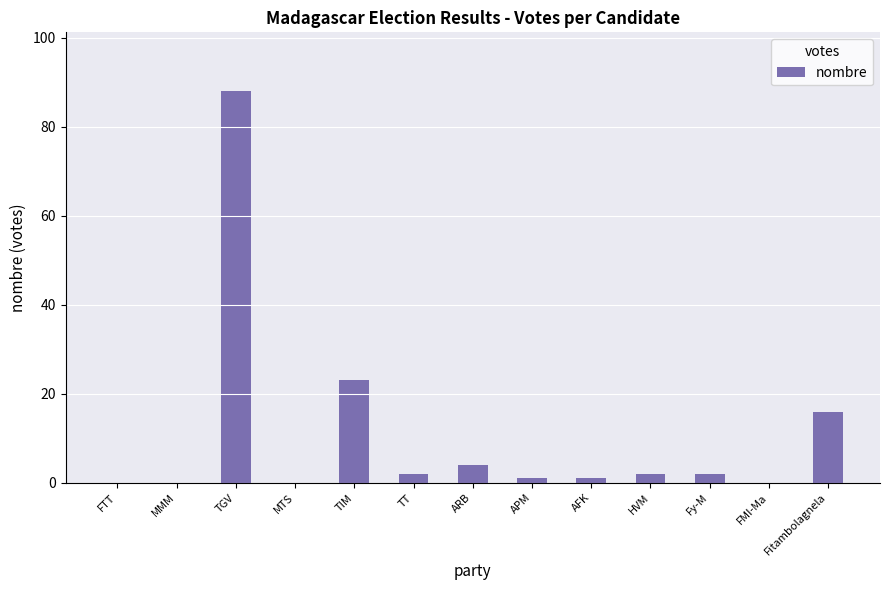

What is the sum of all values?

139